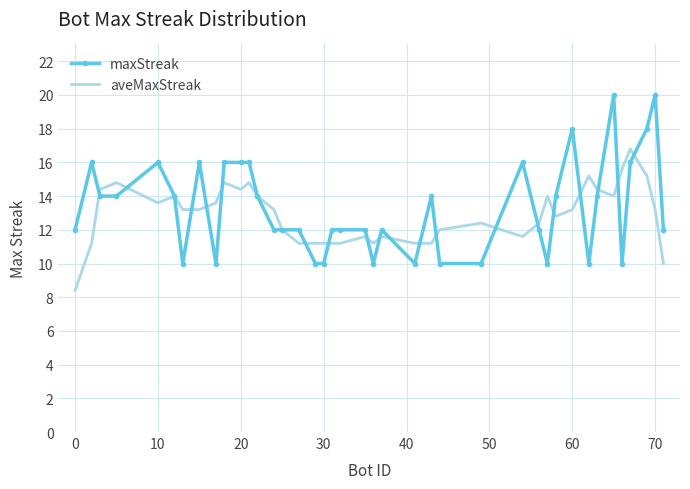

What is the smallest value displayed?

8.4